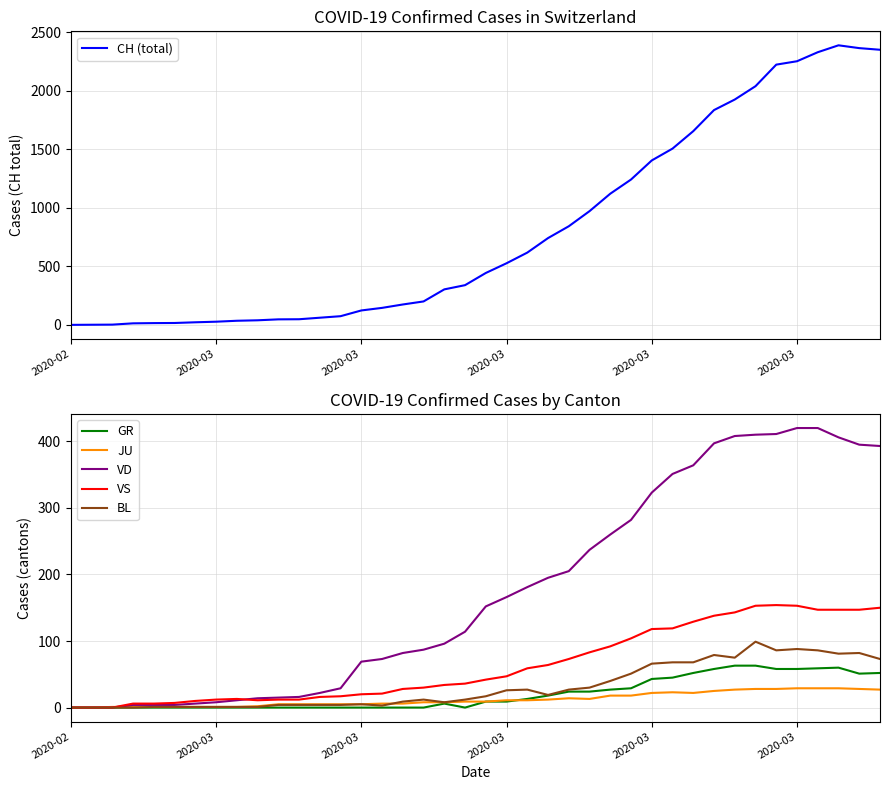

What is the average value of the VS series?

64